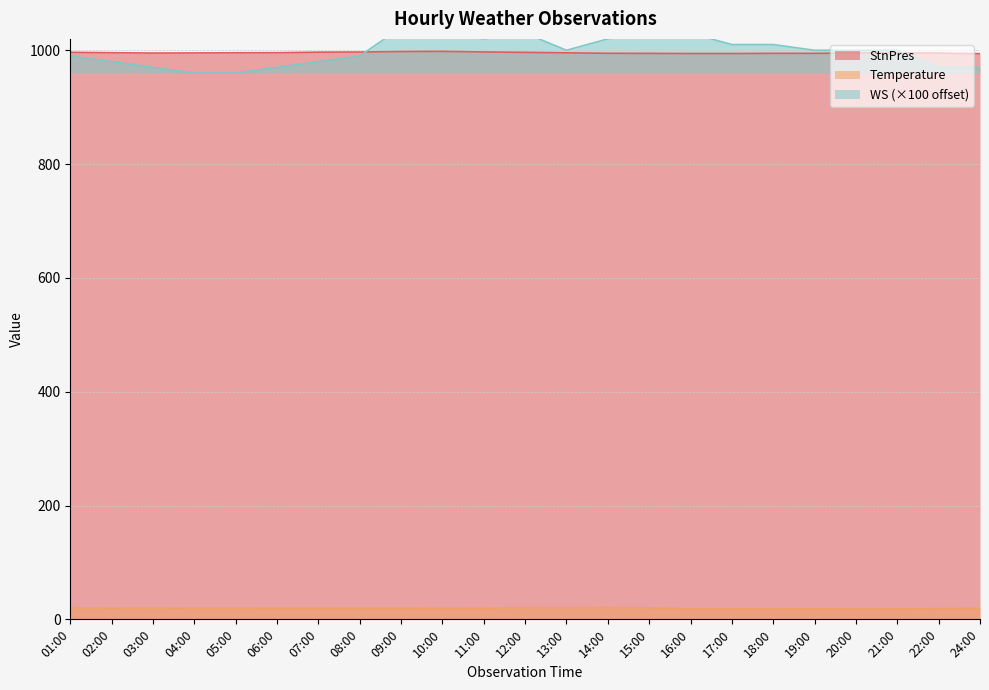

True or false: StnPres has a value of 498.5 at 07:00.

False